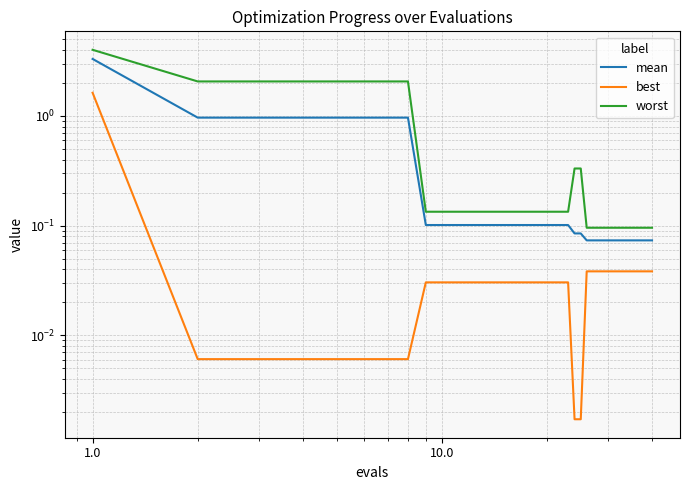

What is the maximum value for best?

1.6